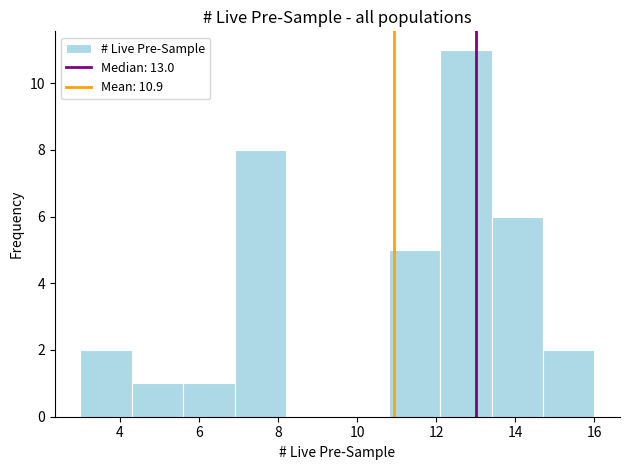

Reading left to right, list every bar in this chart as the range it spans on the x-axis followed by its height. Neither the bar edges nor the heights are printed on the chart, so give them approximately, as read against the axes.

3.0 to 4.3: 2
4.3 to 5.6: 1
5.6 to 6.9: 1
6.9 to 8.2: 8
8.2 to 9.5: 0
9.5 to 10.8: 0
10.8 to 12.1: 5
12.1 to 13.4: 11
13.4 to 14.7: 6
14.7 to 16.0: 2